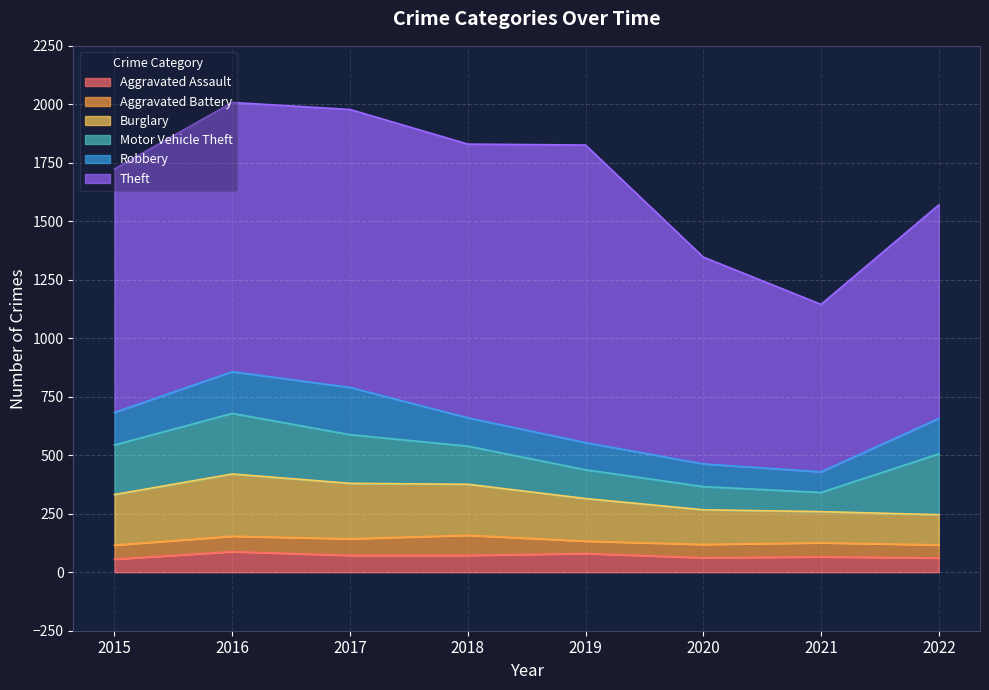

Reading right to left, list all the values displayed in this chart.

Aggravated Assault: 61	66	62	80	72	72	88	56
Aggravated Battery: 56	60	57	53	86	71	66	60
Burglary: 129	133	148	182	218	237	266	216
Motor Vehicle Theft: 260	82	99	123	163	208	259	212
Robbery: 151	88	97	116	121	202	178	139
Theft: 913	716	884	1272	1170	1188	1151	1041